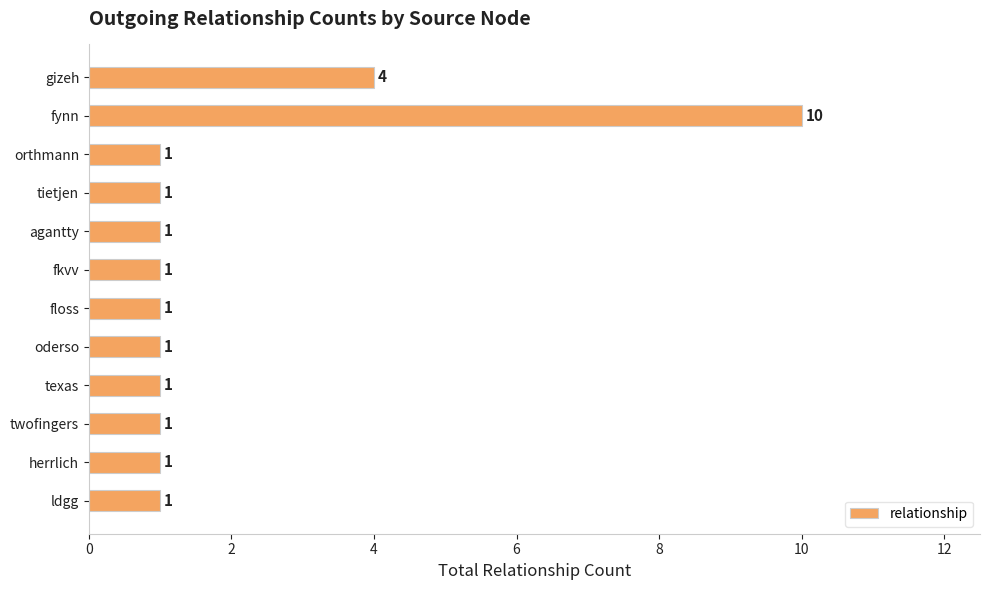

What is the difference between the maximum and minimum values?

9